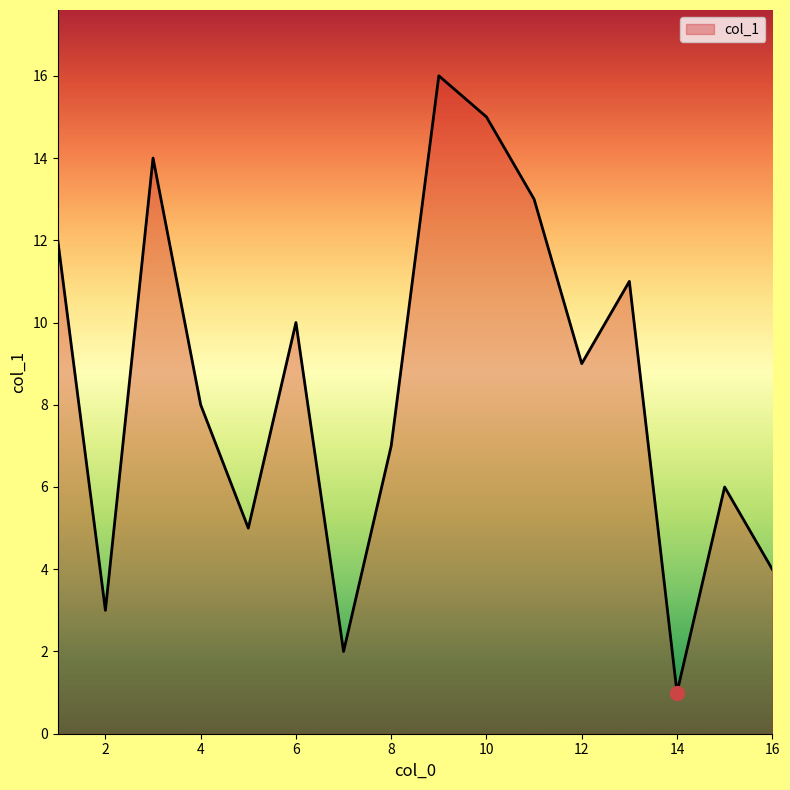

What is the greatest value displayed?

16